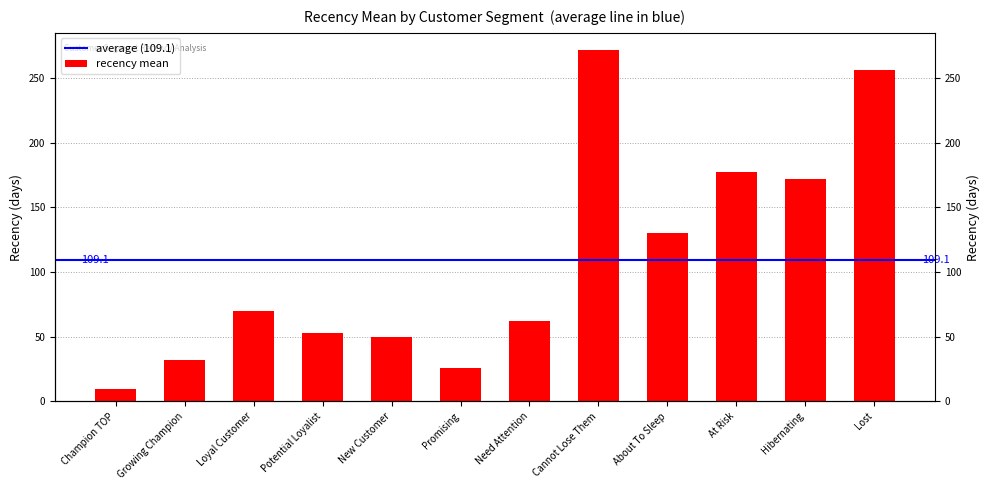

Which category has the highest value across all series?

Cannot Lose Them